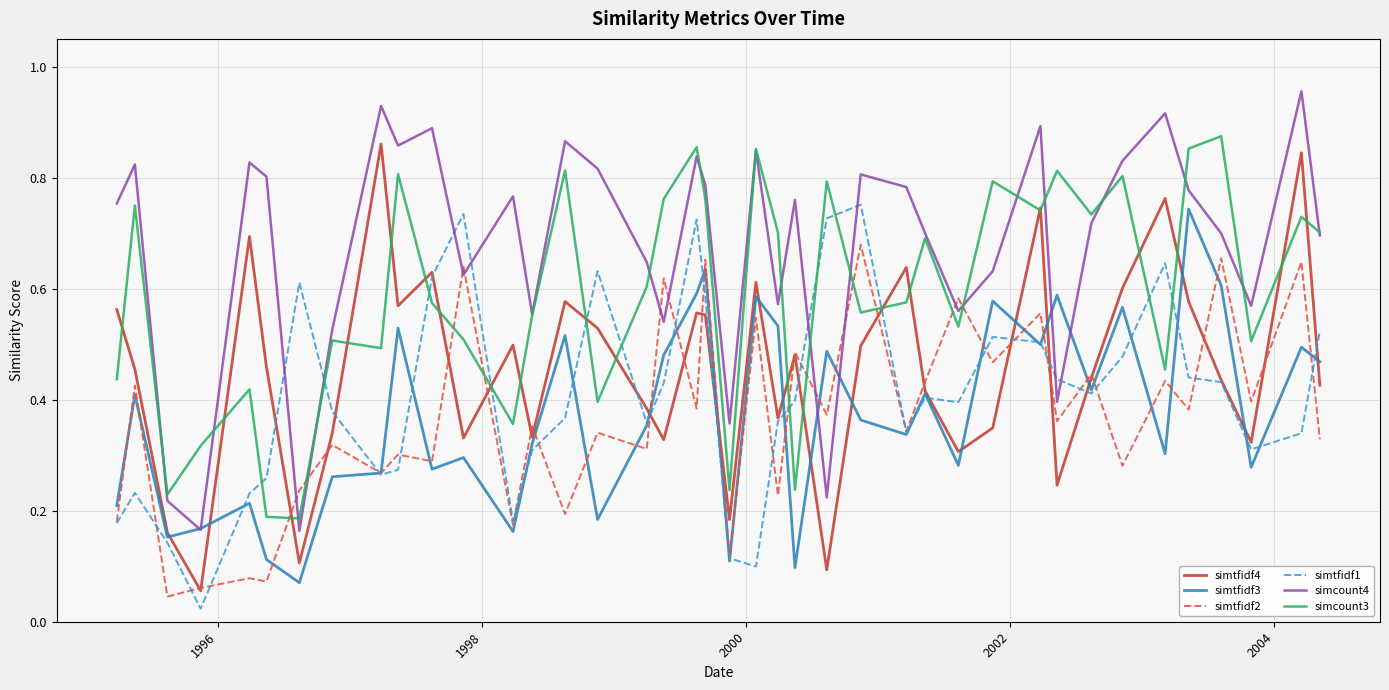

Which series has the largest total across all categories?

simcount4